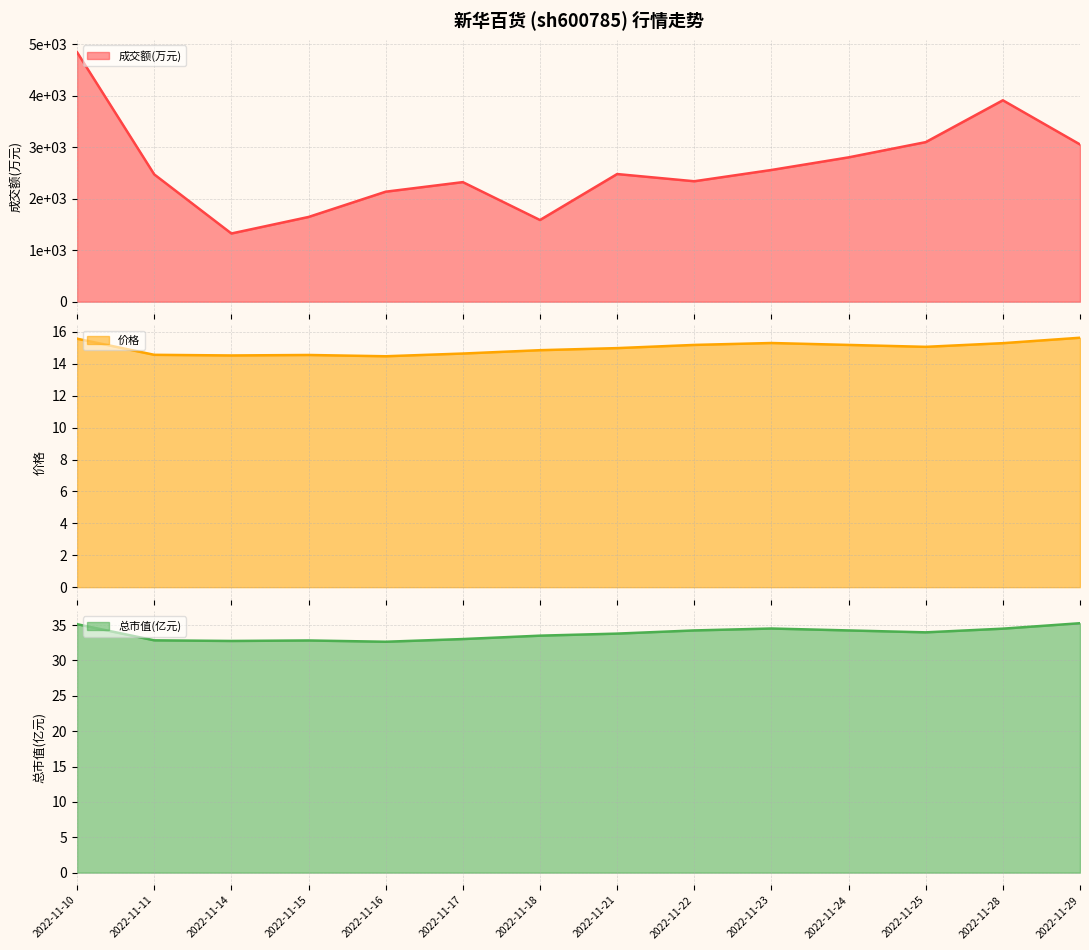

Where is the first local minimum for 价格?

2022-11-14